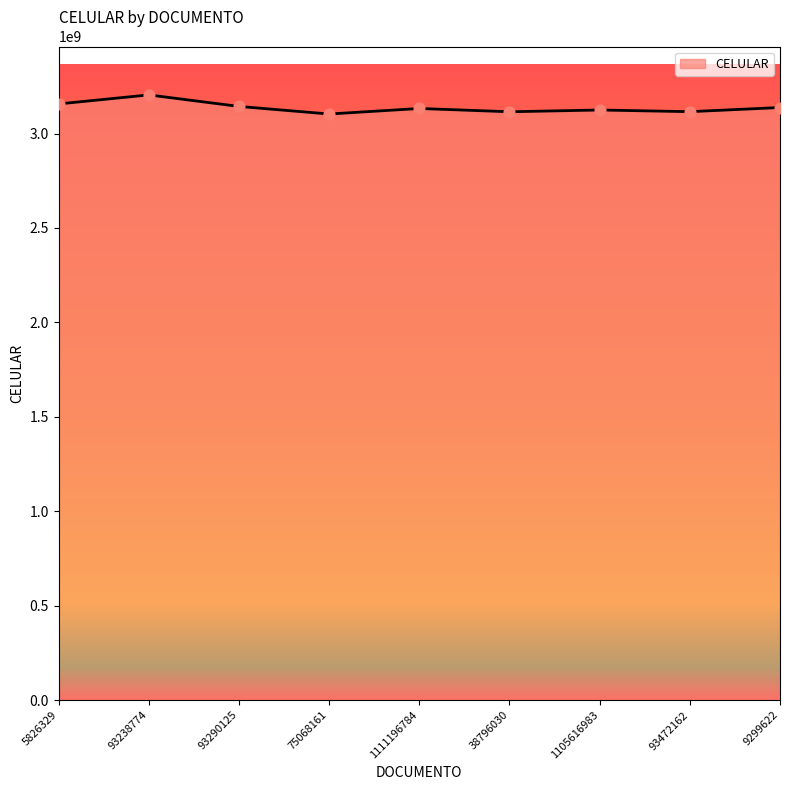

What is the change in value from 93238774 to 1111196784?

-71792873